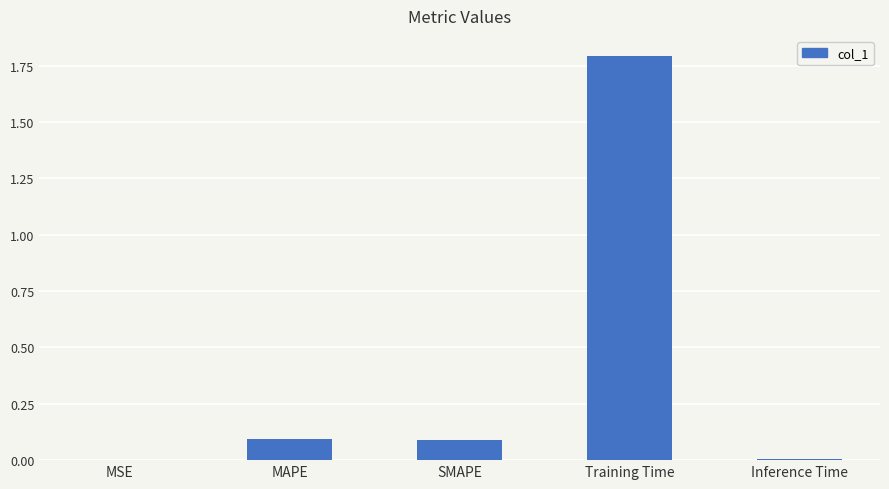

The value at MSE is 0.0. True or false?

True